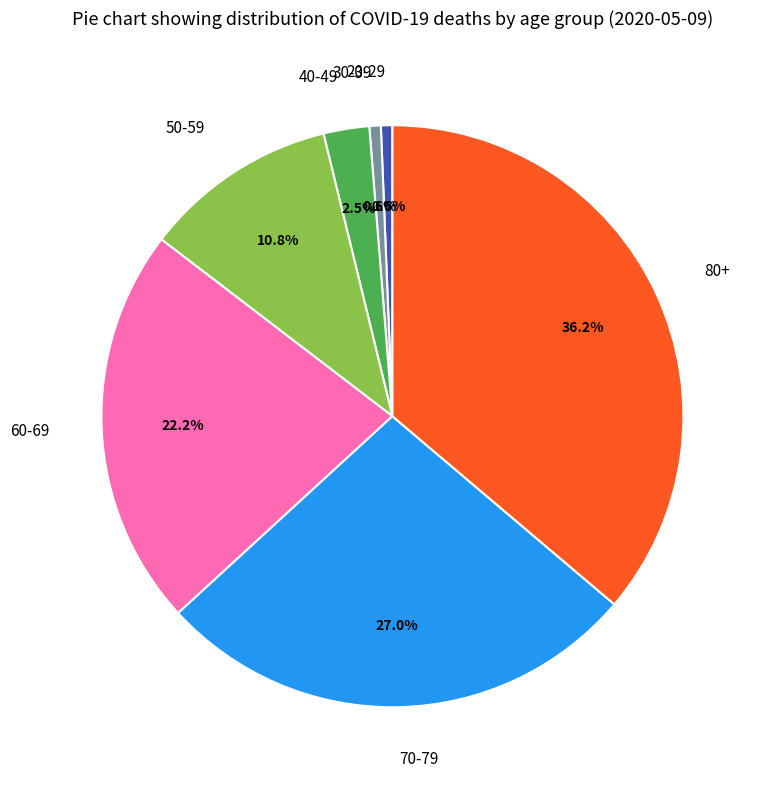

Which has a higher value, 30-39 or 60-69?

60-69